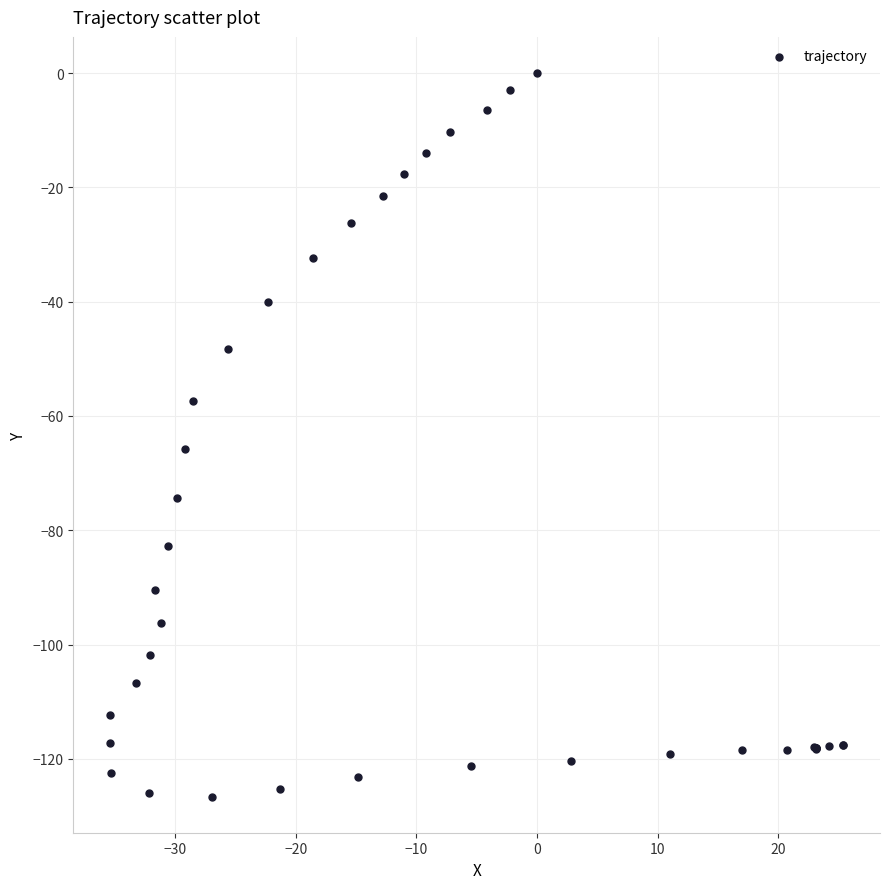

What Y value in the scatter plot is closest to -63?

-65.8